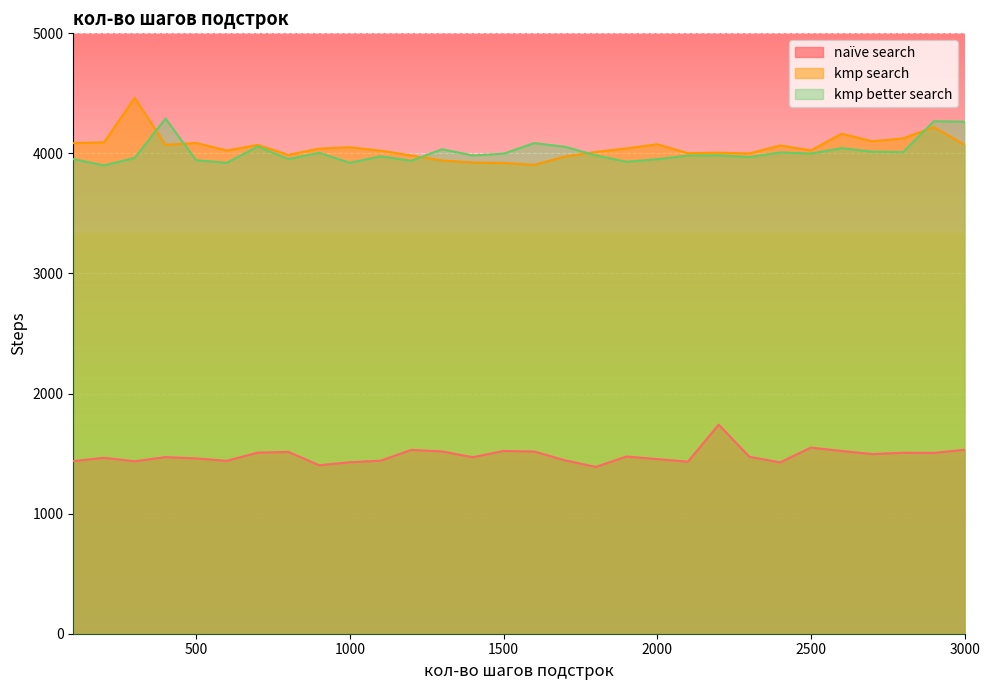

What is the difference between the kmp better search values at 1100 and 100?

23